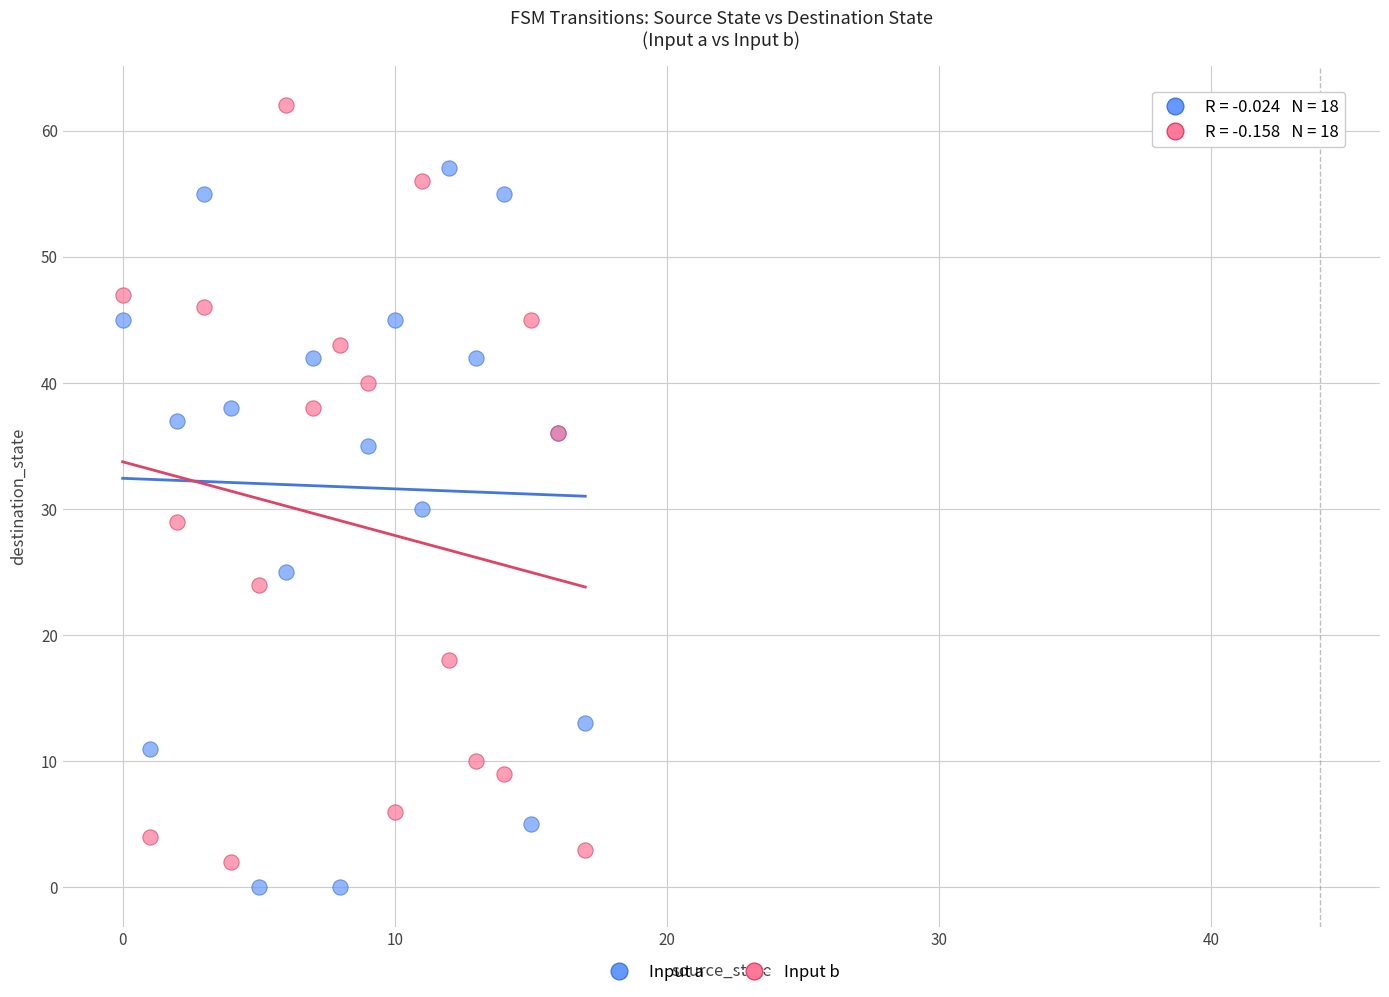

In the Input a series, what Y value is closest to 28?

30